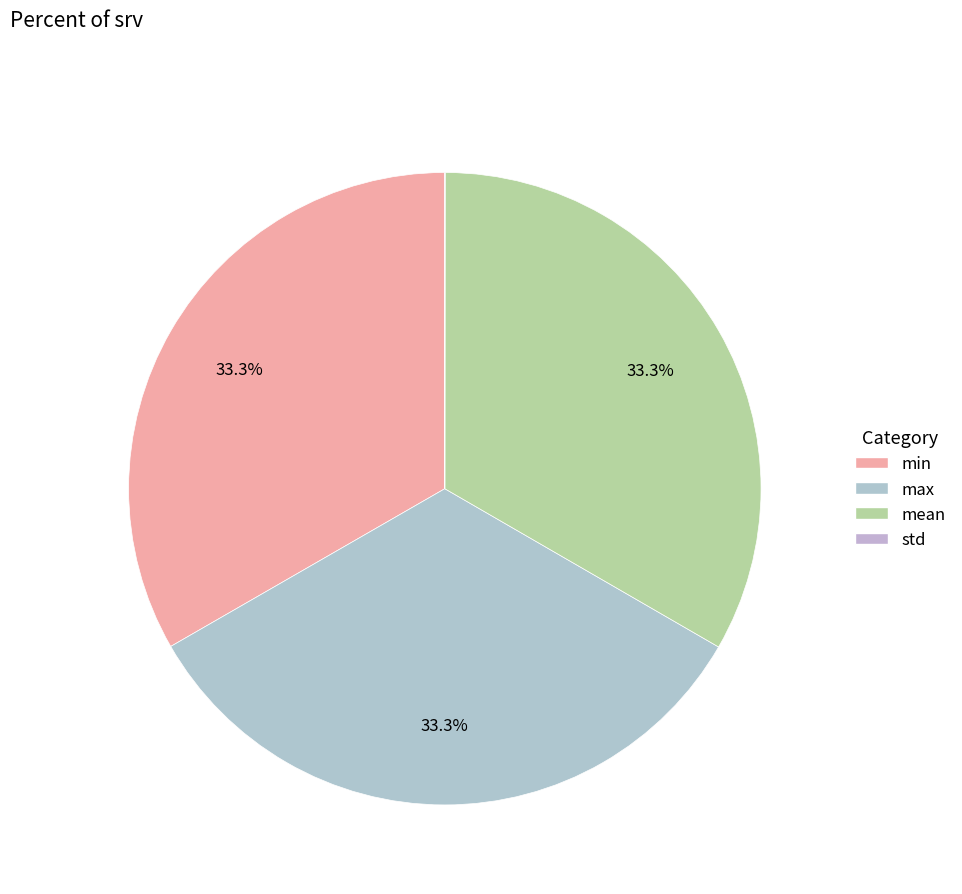

To the nearest percent, what is the average slice percentage?

25%